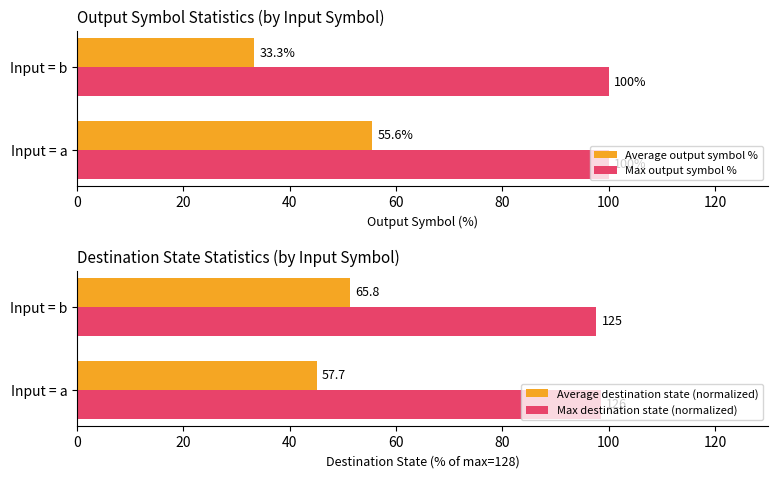

Is the value of Max output symbol % at Input = b greater than the value of Average output symbol % at Input = b?

Yes